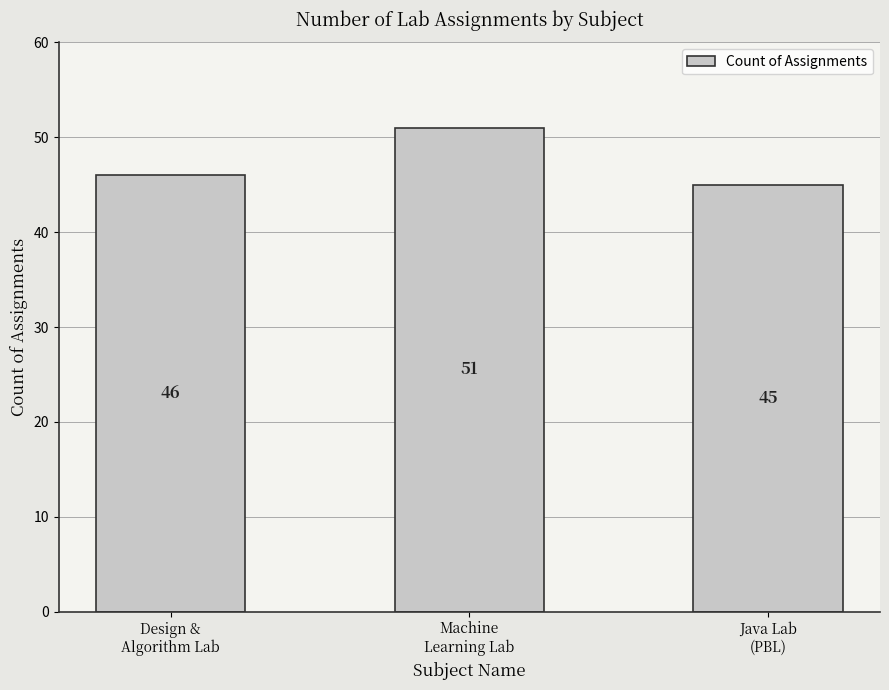

Reading left to right, list all the values displayed in this chart.

Design &
Algorithm Lab=46	Machine
Learning Lab=51	Java Lab
(PBL)=45